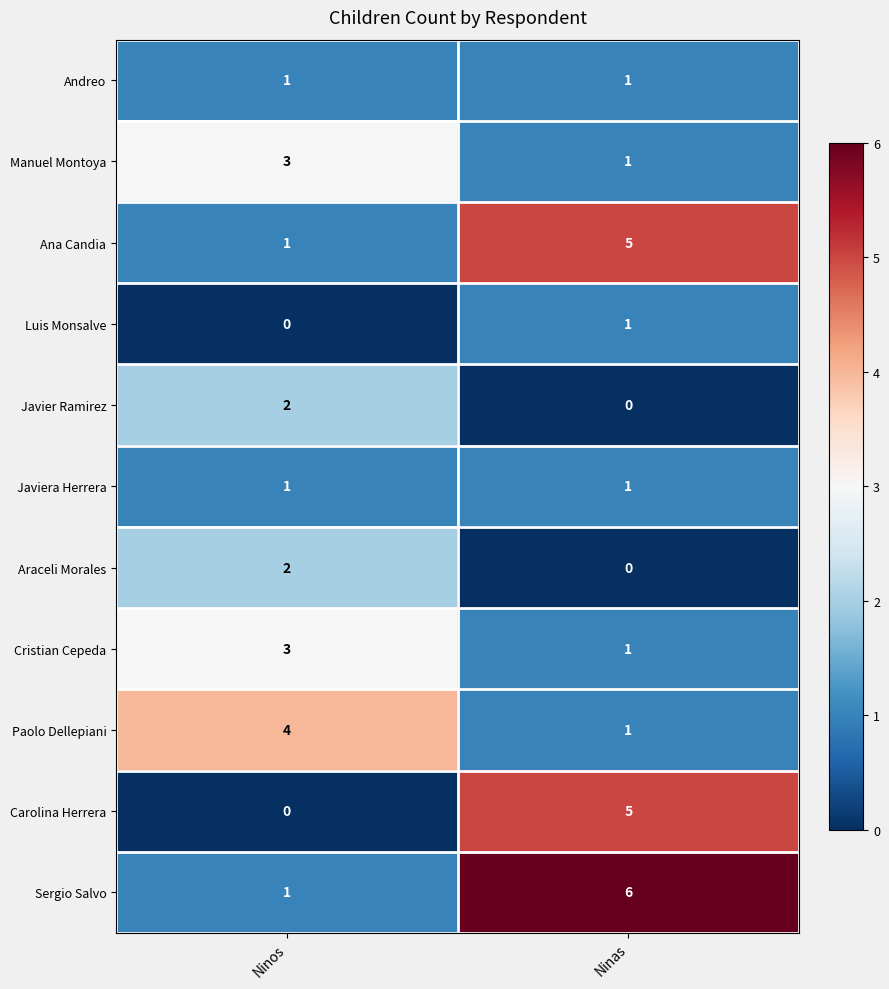

What is the maximum value shown in the chart?

6